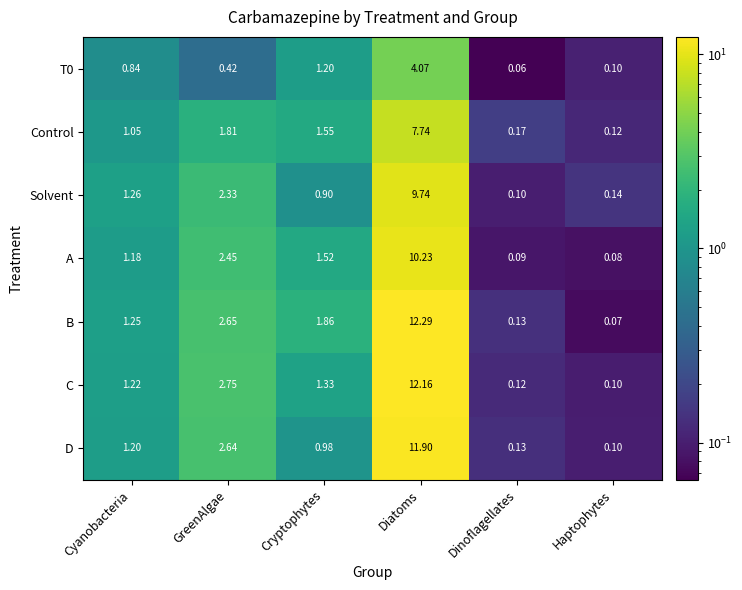

List the labels in order of T0 value, largest first.

Diatoms, Cryptophytes, Cyanobacteria, GreenAlgae, Haptophytes, Dinoflagellates